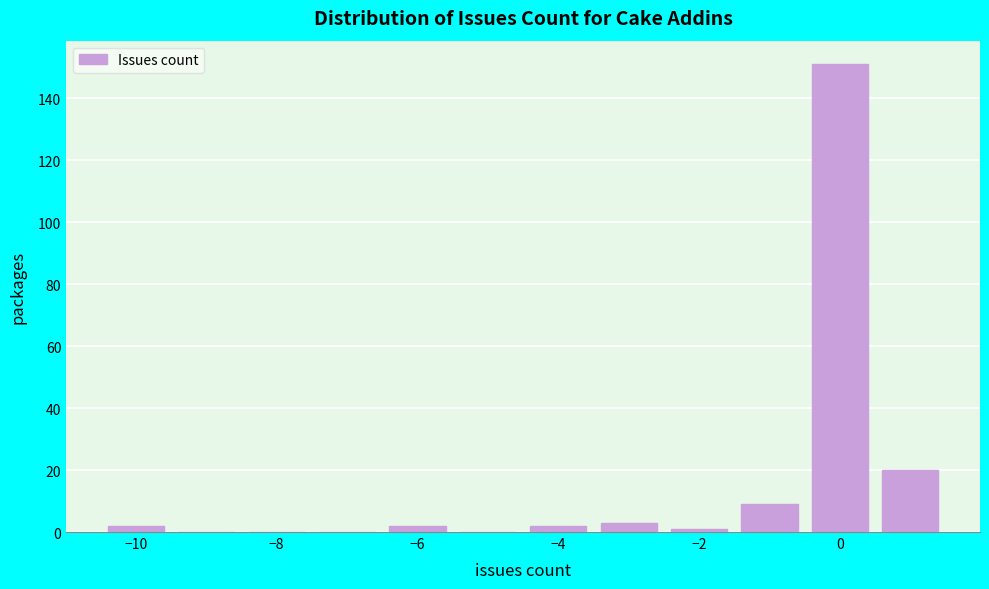

Reading left to right, list every bar in this chart as the range it spans on the x-axis followed by its height. Neither the bar edges nor the heights are printed on the chart, so give them approximately, as read against the axes.

-10.5 to -9.5: 2
-9.5 to -8.5: 0
-8.5 to -7.5: 0
-7.5 to -6.5: 0
-6.5 to -5.5: 2
-5.5 to -4.5: 0
-4.5 to -3.5: 2
-3.5 to -2.5: 4
-2.5 to -1.5: under 2
-1.5 to -0.5: 10
-0.5 to 0.5: 152
0.5 to 1.5: 20